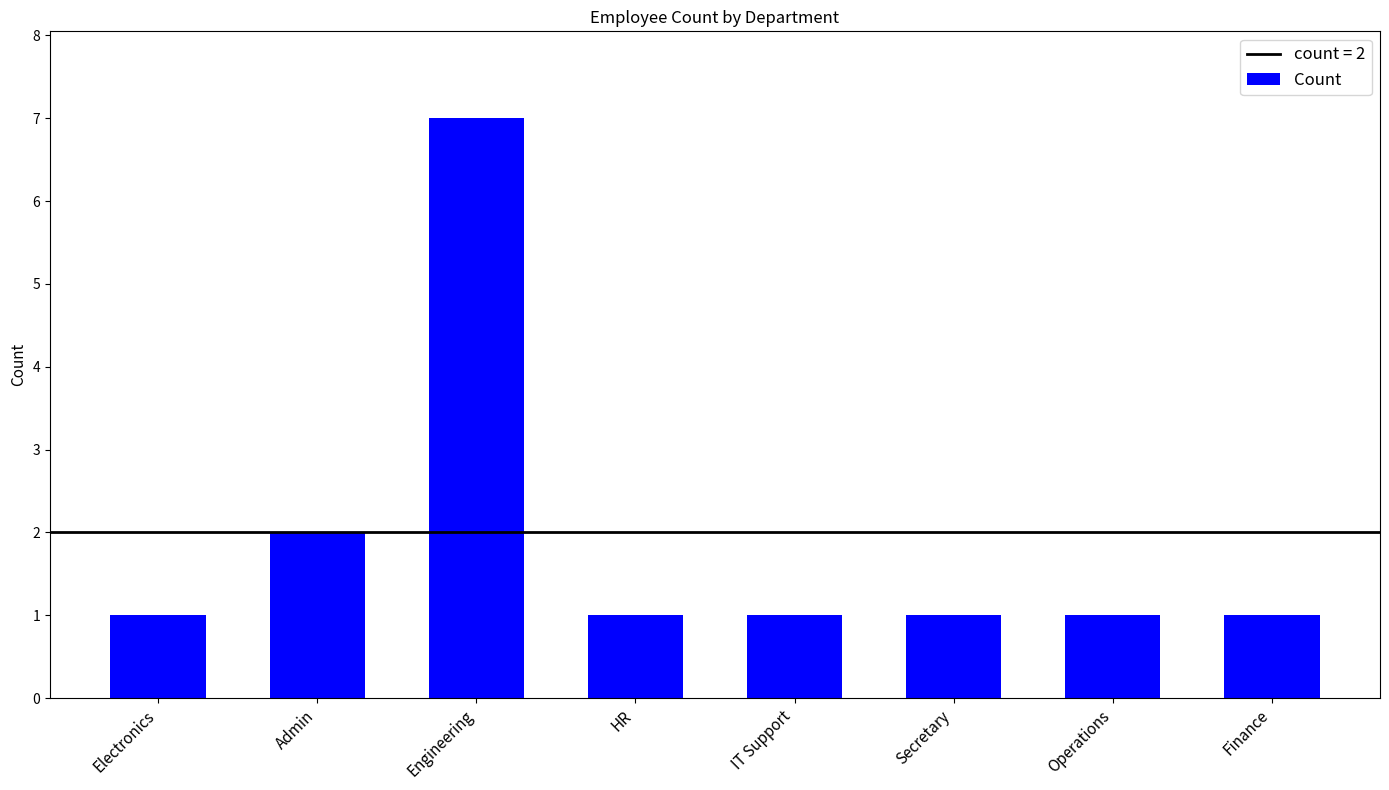

The value at Admin is 2. True or false?

True